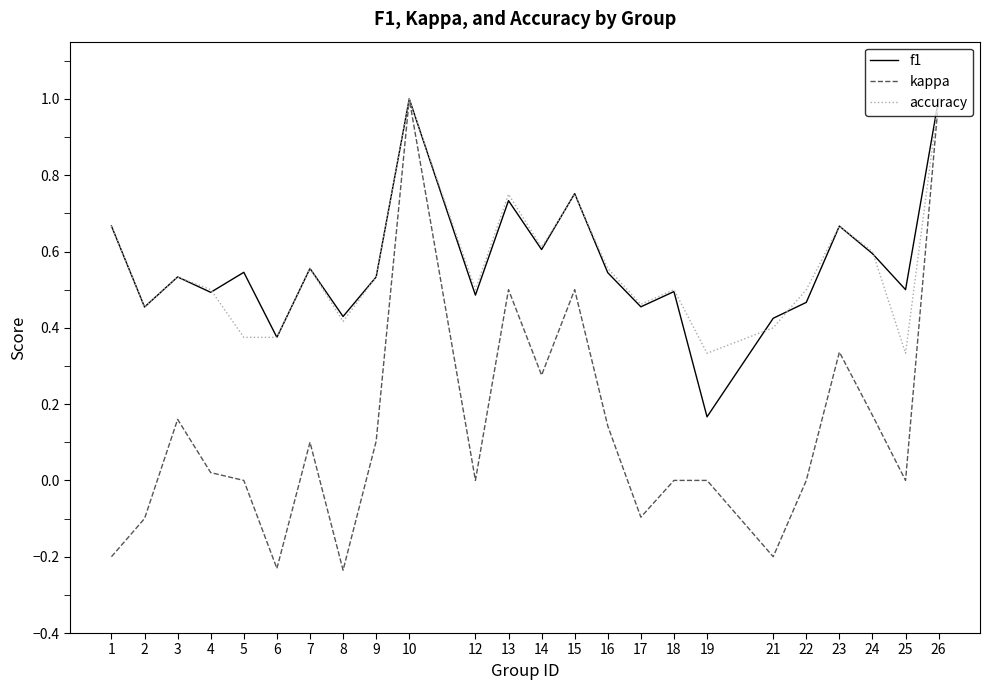

What are all the series names shown in the legend?

f1, kappa, accuracy